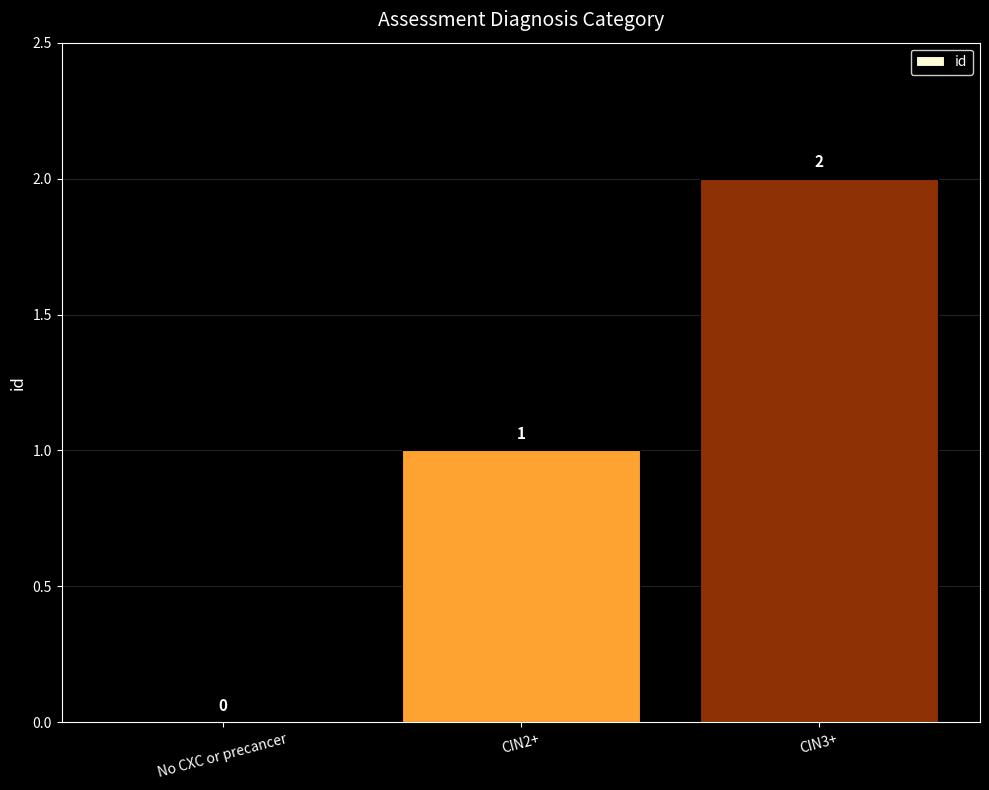

Reading left to right, list all the values displayed in this chart.

0	1	2